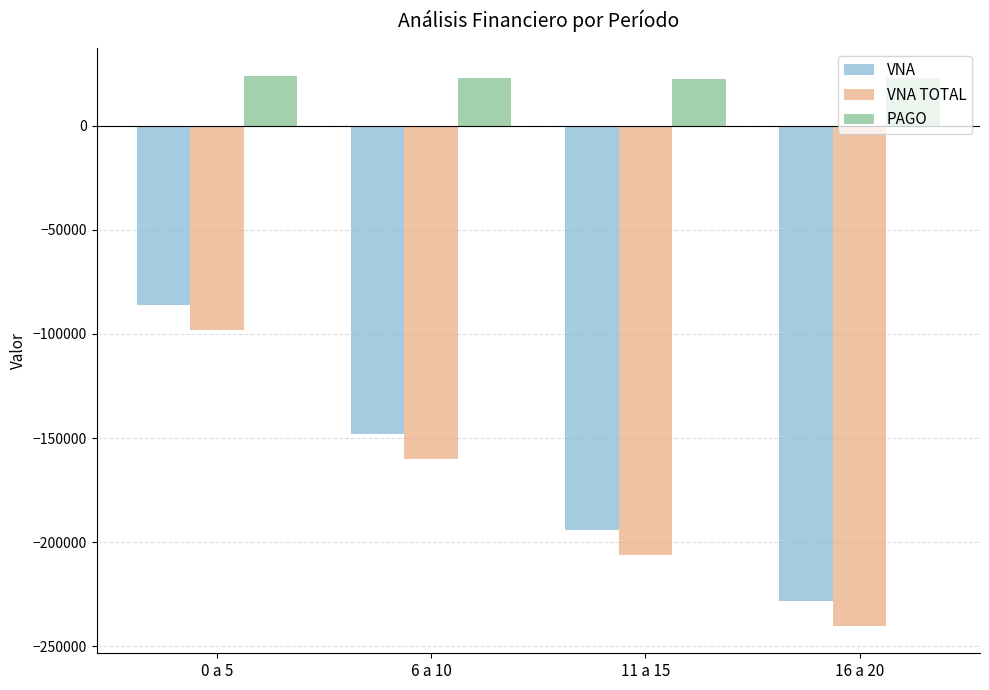

What is the spread (max minus min) of values at 16 a 20?

262745.3